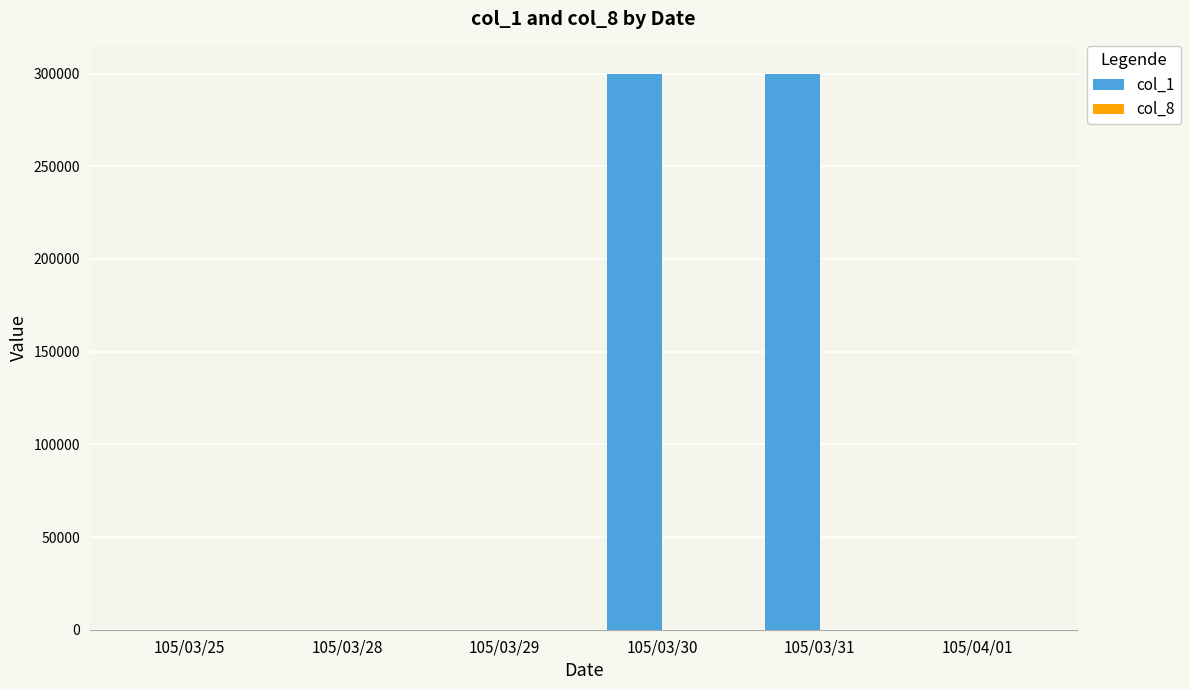

Which series has the largest total across all categories?

col_1